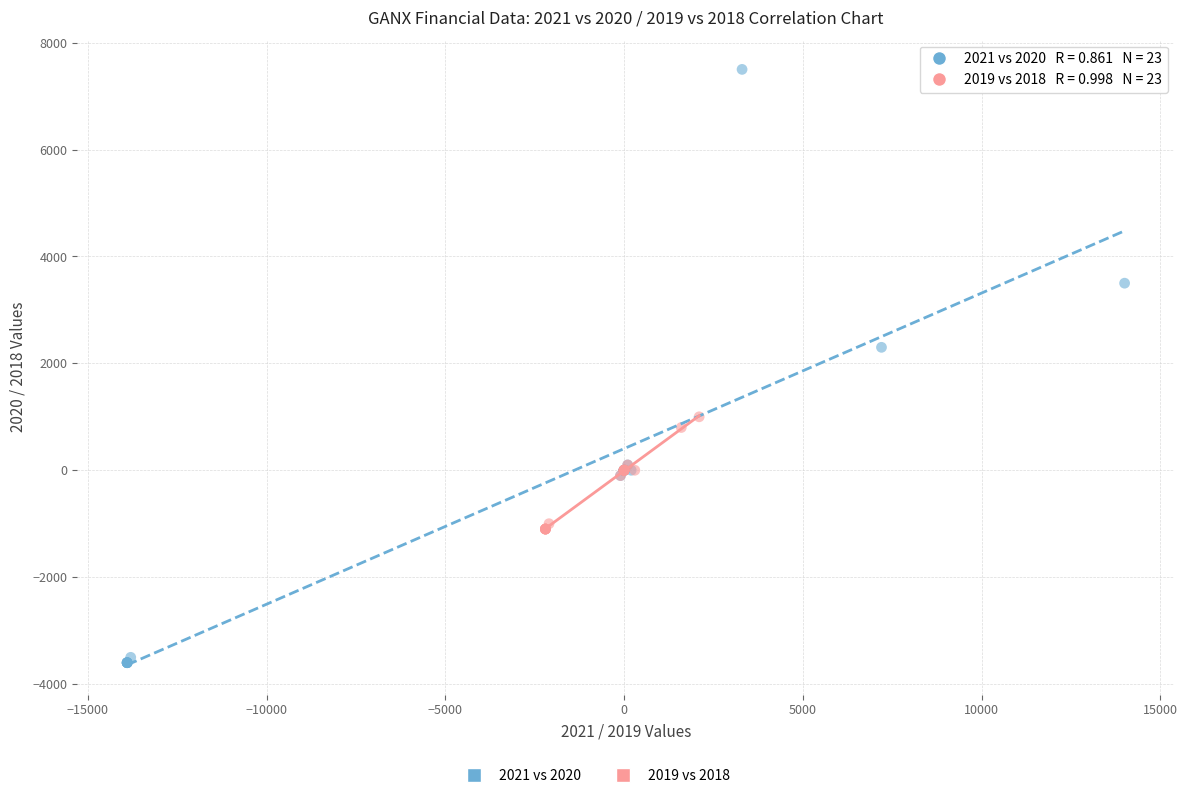

Which series has the widest spread of Y values?

2021 vs 2020